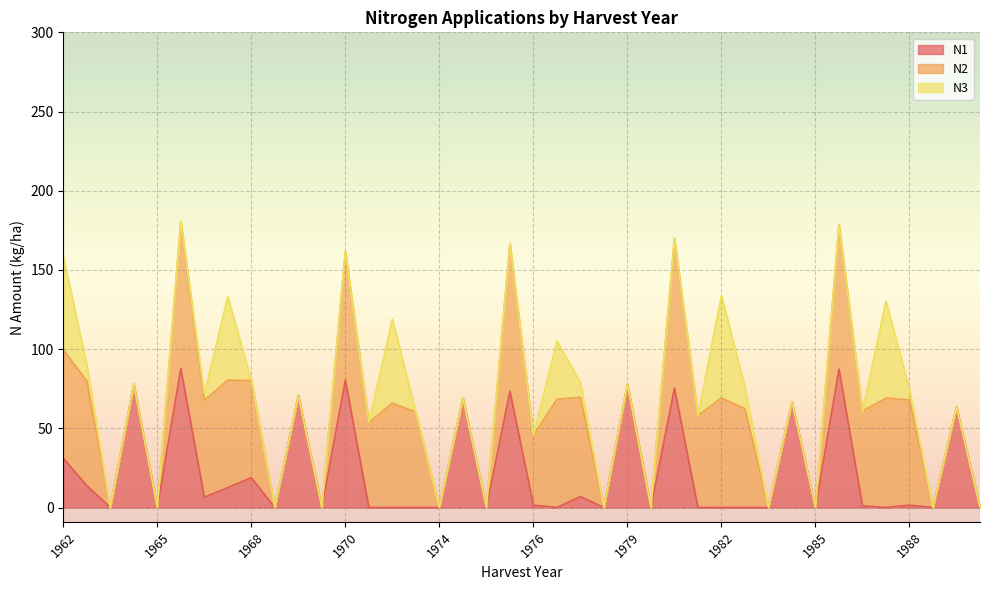

Reading right to left, transcribe all the data shown in this chart.

N1: 1990=0.0	1989=63.4	1989=0.0	1988=1.5	1987=0.0	1986=1.0	1985=87.3	1985=0.0	1984=66.7	1984=0.0	1983=0.0	1982=0.0	1981=0.0	1980=75.3	1980=0.0	1979=77.8	1979=0.0	1978=6.9	1977=0.0	1976=1.5	1975=73.4	1975=0.0	1974=69.1	1974=0.0	1973=0.0	1972=0.0	1971=0.0	1970=80.4	1970=0.0	1969=70.7	1969=0.0	1968=18.8	1967=12.6	1966=6.5	1965=87.7	1965=0.0	1964=77.8	1963=0.0	1963=13.8	1962=31.1
N2: 1990=0.0	1989=0.0	1989=0.0	1988=66.4	1987=69.1	1986=59.8	1985=91.2	1985=0.0	1984=0.0	1984=0.0	1983=62.3	1982=69.2	1981=58.1	1980=94.6	1980=0.0	1979=0.0	1979=0.0	1978=62.7	1977=68.3	1976=44.0	1975=93.2	1975=0.0	1974=0.0	1974=0.0	1973=60.2	1972=65.9	1971=53.7	1970=81.2	1970=0.0	1969=0.0	1969=0.0	1968=61.3	1967=67.8	1966=61.2	1965=93.0	1965=0.0	1964=0.0	1963=0.0	1963=66.1	1962=68.4
N3: 1990=0.0	1989=0.0	1989=0.0	1988=6.9	1987=61.3	1986=0.0	1985=0.0	1985=0.0	1984=0.0	1984=0.0	1983=13.7	1982=64.9	1981=0.0	1980=0.0	1980=0.0	1979=0.0	1979=0.0	1978=9.3	1977=37.0	1976=0.0	1975=0.0	1975=0.0	1974=0.0	1974=0.0	1973=0.0	1972=53.1	1971=0.0	1970=0.0	1970=0.0	1969=0.0	1969=0.0	1968=0.0	1967=52.8	1966=4.1	1965=0.0	1965=0.0	1964=0.0	1963=0.0	1963=10.4	1962=59.0